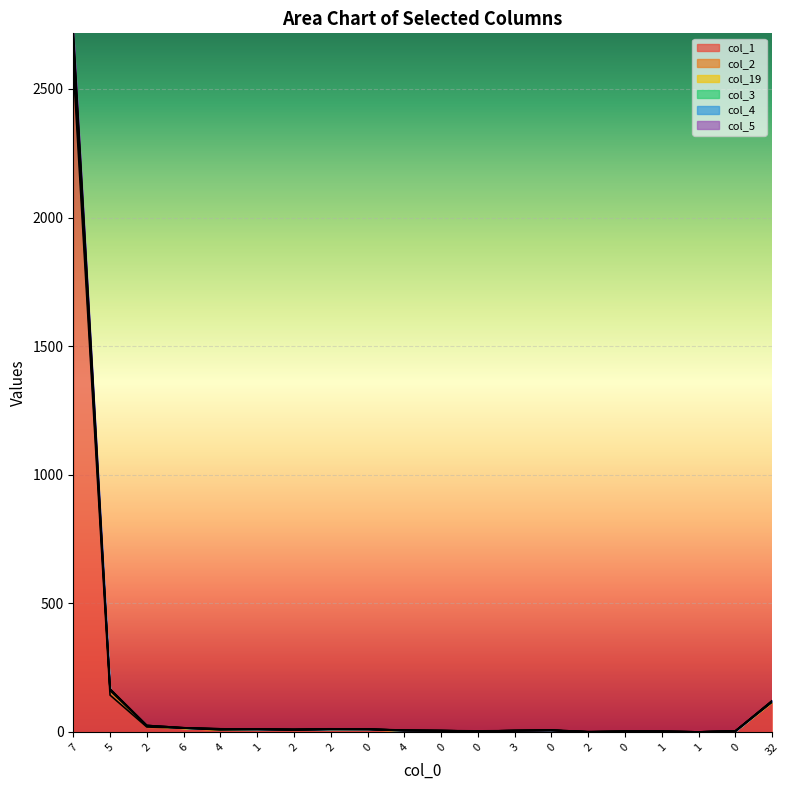

True or false: col_5 and col_1 cross at least once.

False